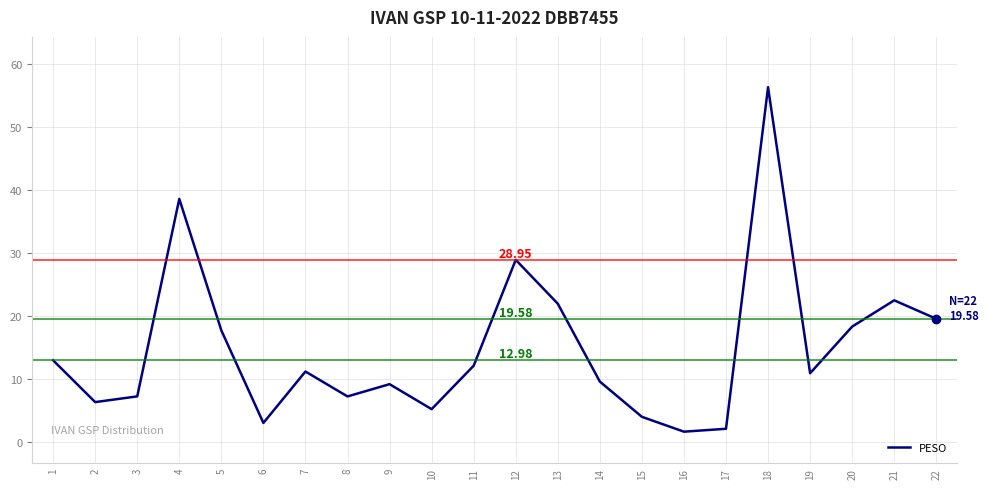

The chart shows a value of 5.2 at 10. True or false?

True